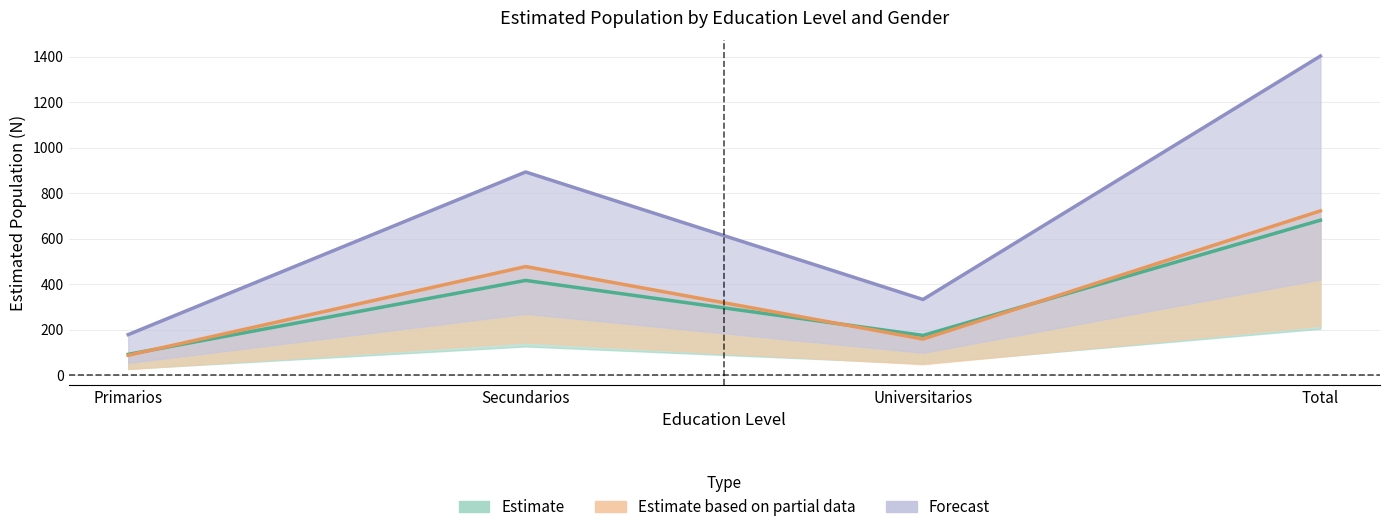

What is the difference between the maximum and minimum values in the Total_n series?

1225.3